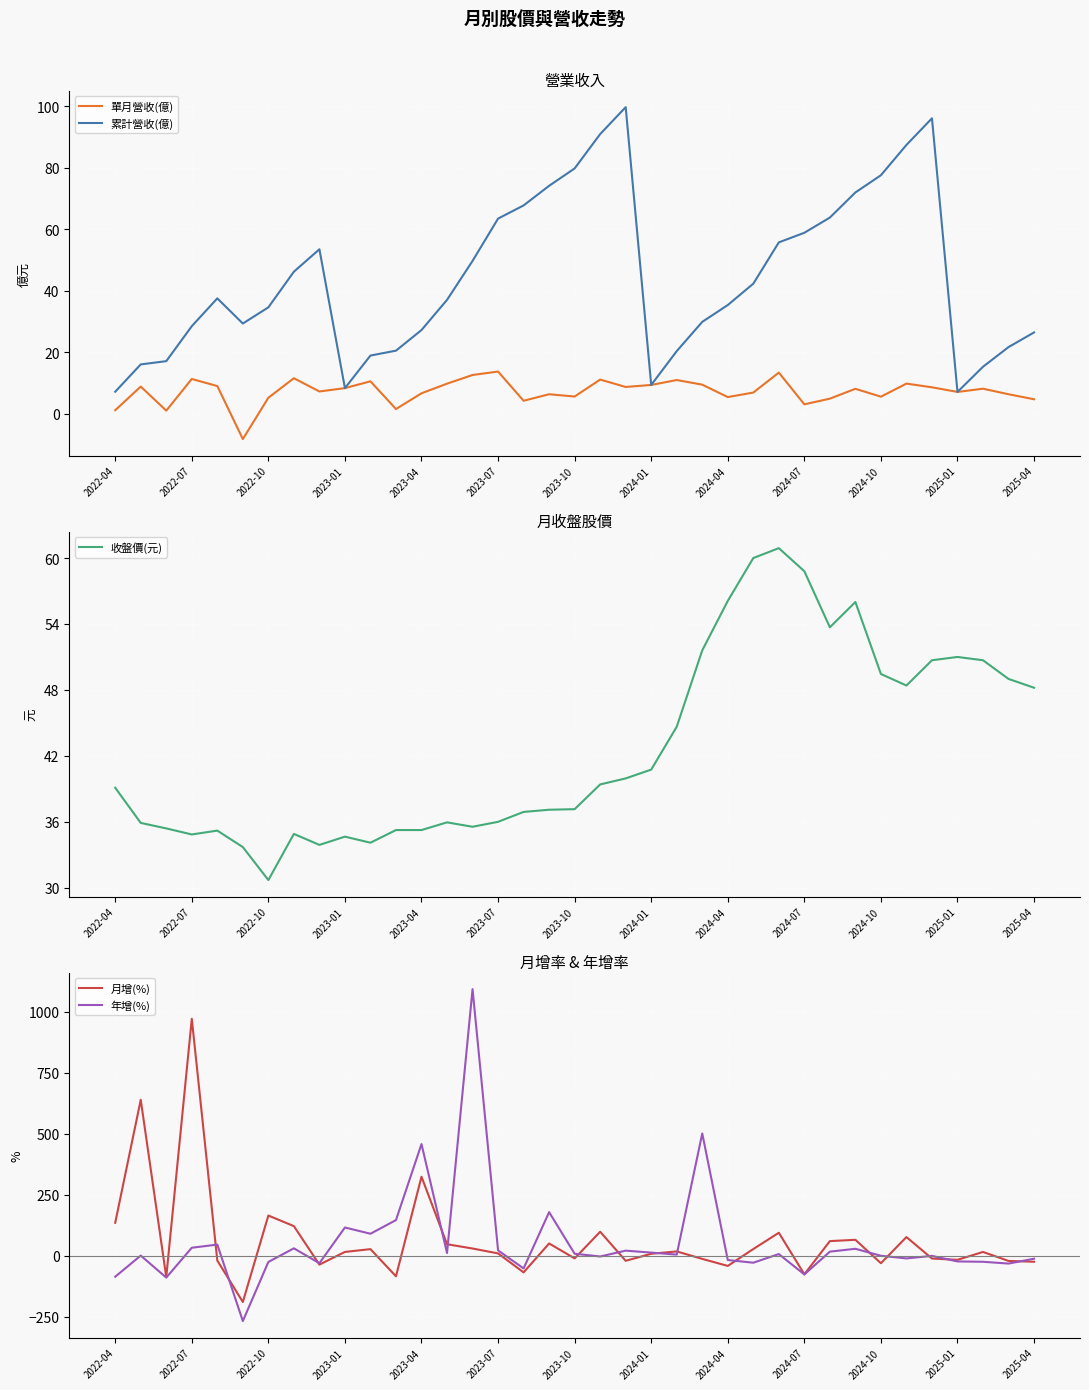

At which label does 月增(%) first exceed 14?

2022-04